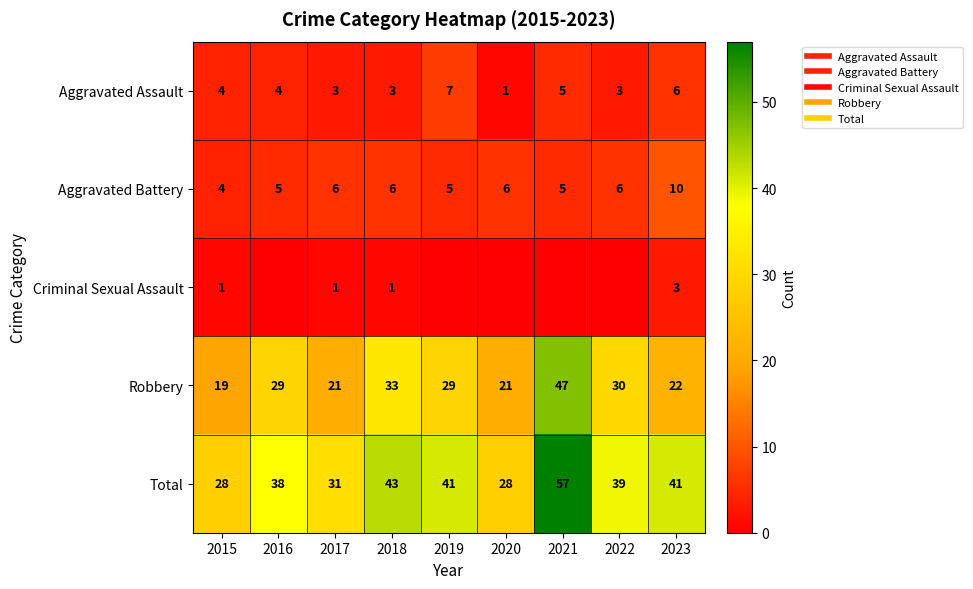

Count the number of data series in this chart.

5